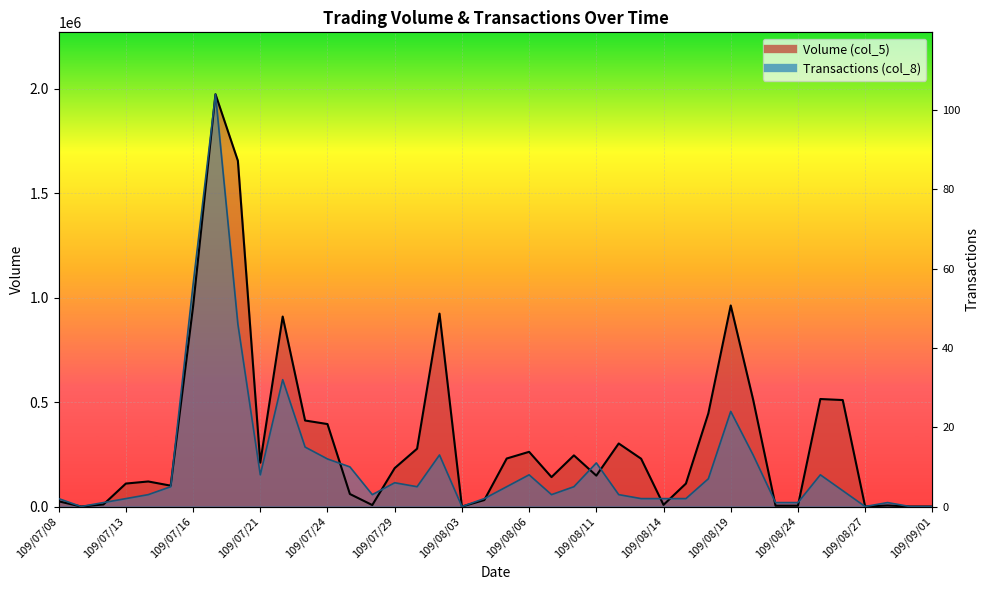

At 109/07/09, list the series in order from smallest to largest.

Volume (col_5), Transactions (col_8)